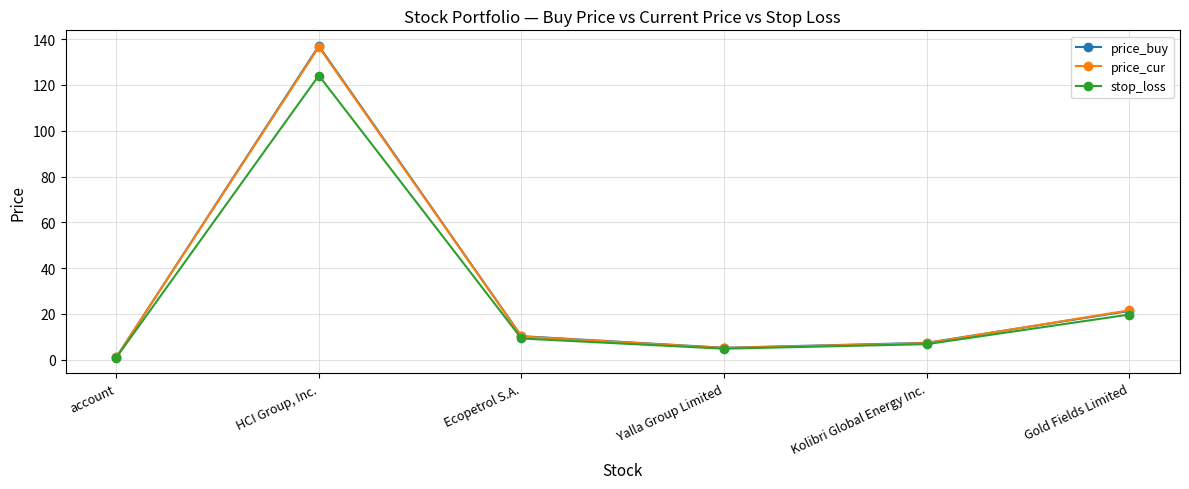

Reading left to right, list all the values displayed in this chart.

price_buy: account=1.0	HCI Group, Inc.=137.0	Ecopetrol S.A.=10.3	Yalla Group Limited=5.2	Kolibri Global Energy Inc.=7.4	Gold Fields Limited=21.3
price_cur: account=1.0	HCI Group, Inc.=136.6	Ecopetrol S.A.=10.2	Yalla Group Limited=5.1	Kolibri Global Energy Inc.=7.2	Gold Fields Limited=21.6
stop_loss: account=0.9	HCI Group, Inc.=124.1	Ecopetrol S.A.=9.3	Yalla Group Limited=4.8	Kolibri Global Energy Inc.=6.8	Gold Fields Limited=19.7